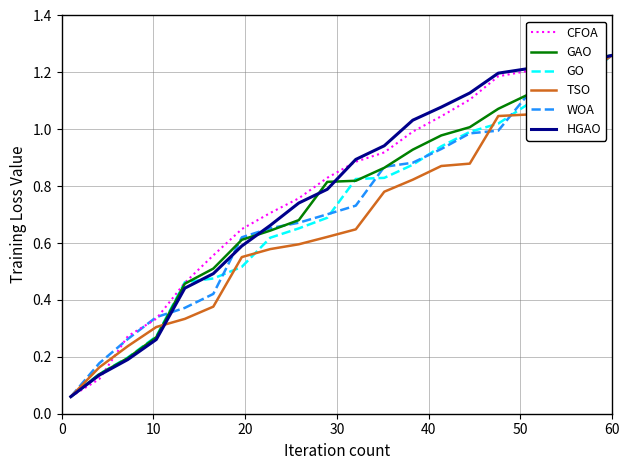

What is the sum of all GO values?

14.2